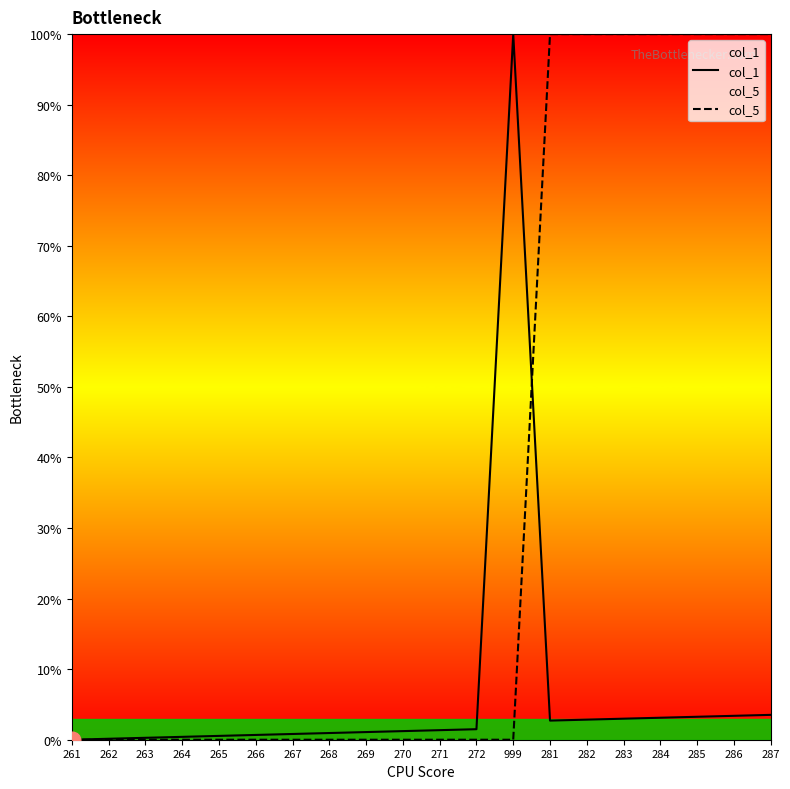

Rank the series at 268 from highest to lowest value.

col_1, col_5